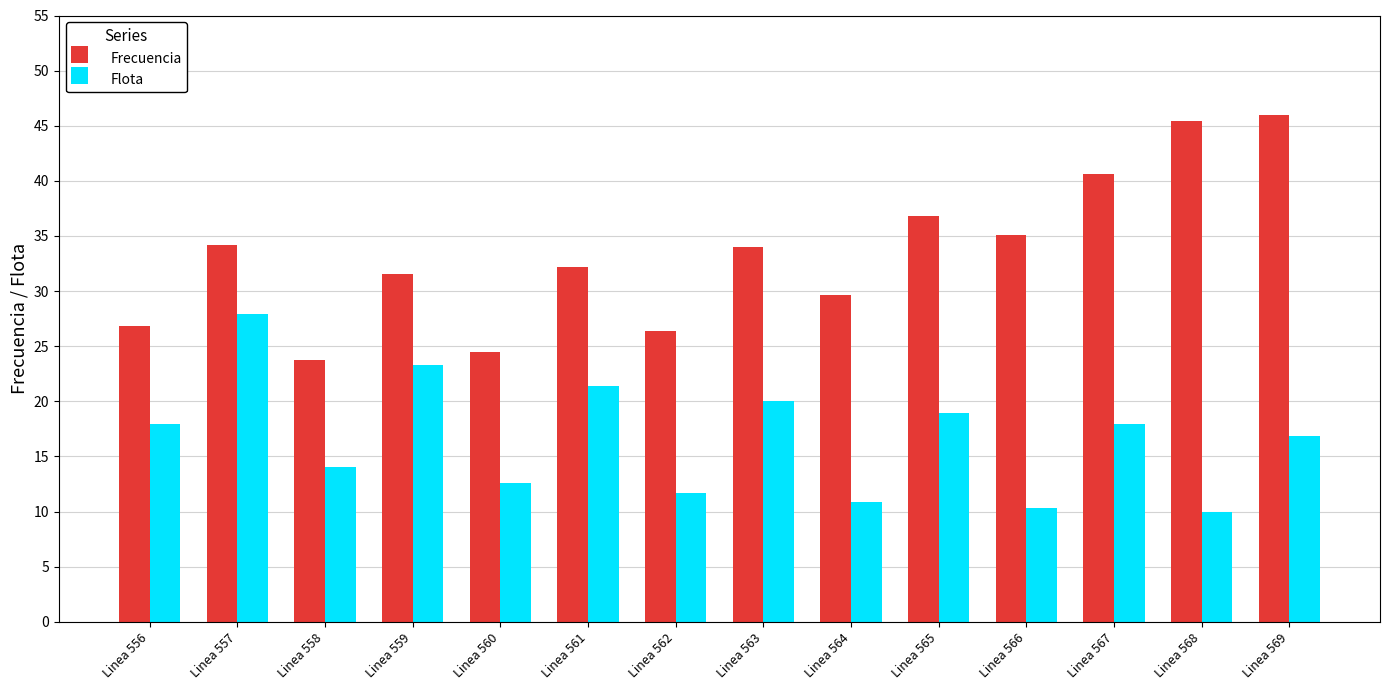

Is the value of Flota at Linea 566 greater than the value of Frecuencia at Linea 568?

No